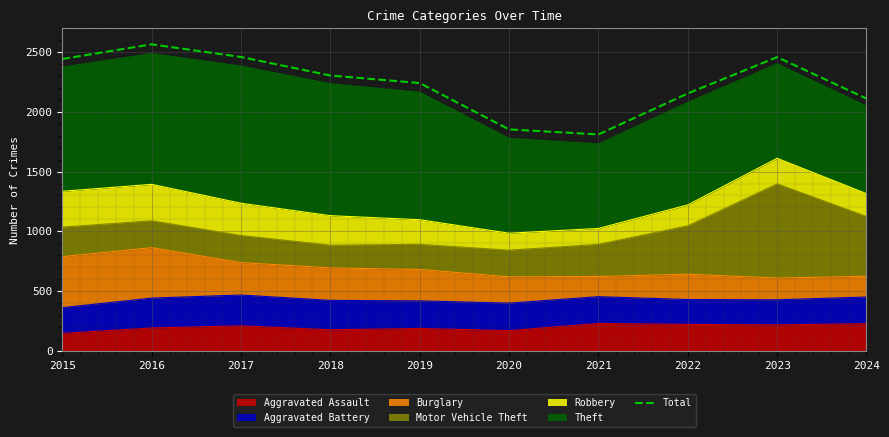

How many points are lower than both their immediate neighbors (excluding endpoints)?

1